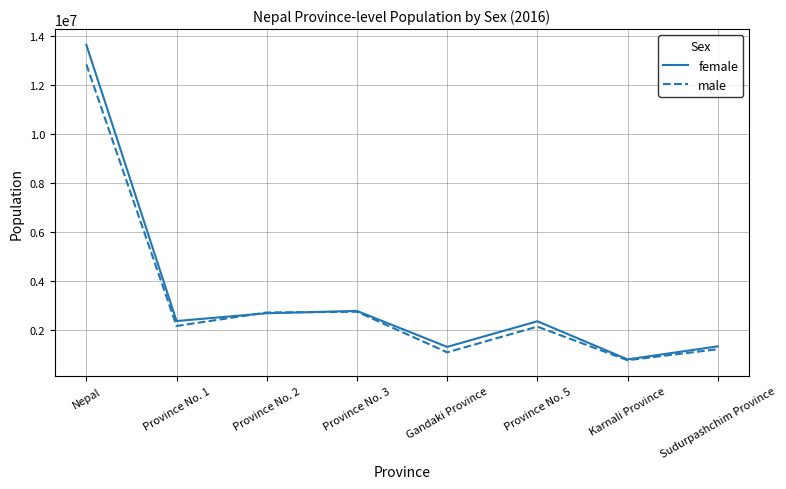

Which category has the highest value across all series?

Nepal